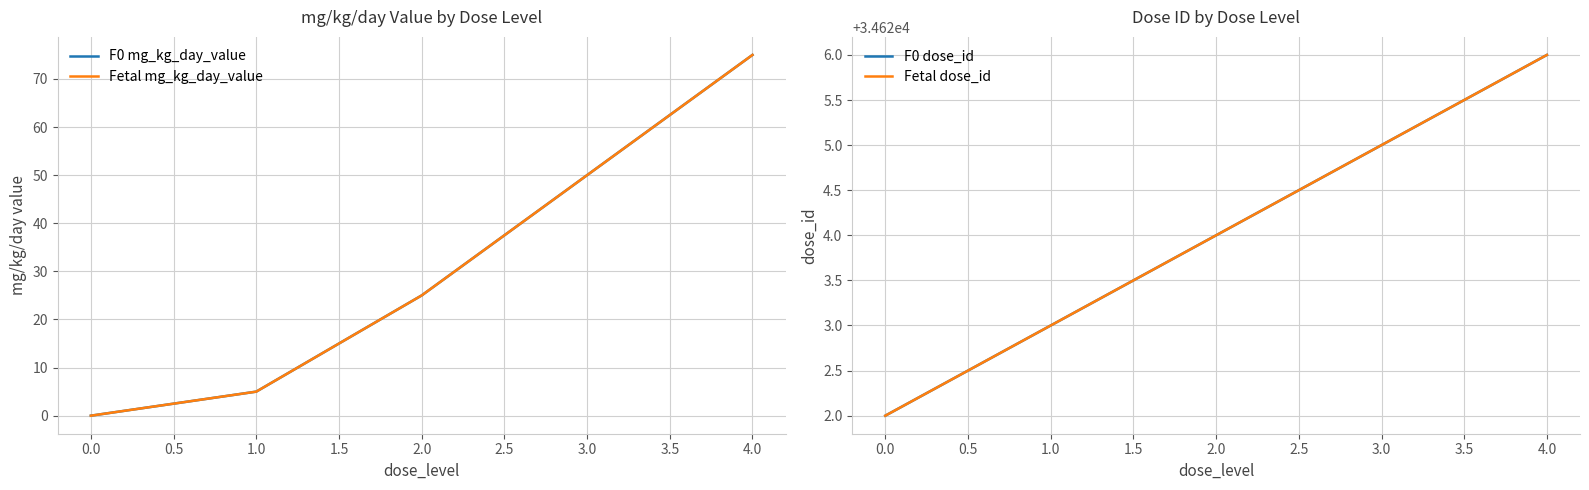

Which series changed the most between 1.0 and 2.0?

F0 mg_kg_day_value